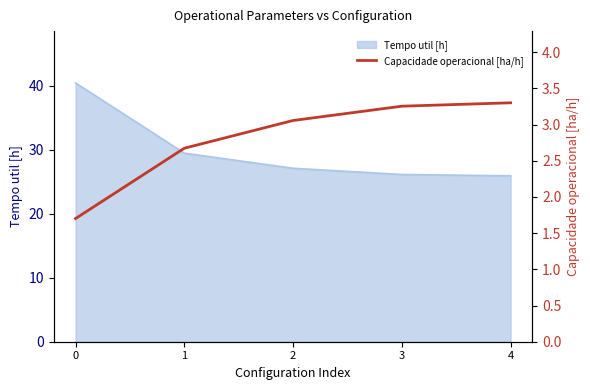

The value of Tempo util [h] at 2 is 41.6. True or false?

False